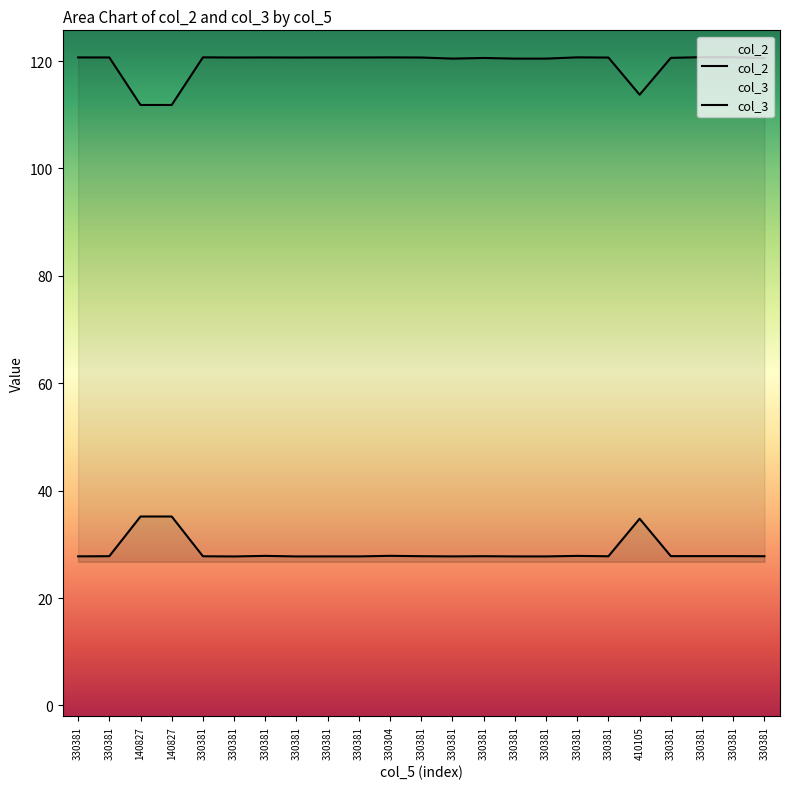

True or false: col_3 and col_2 cross at least once.

False